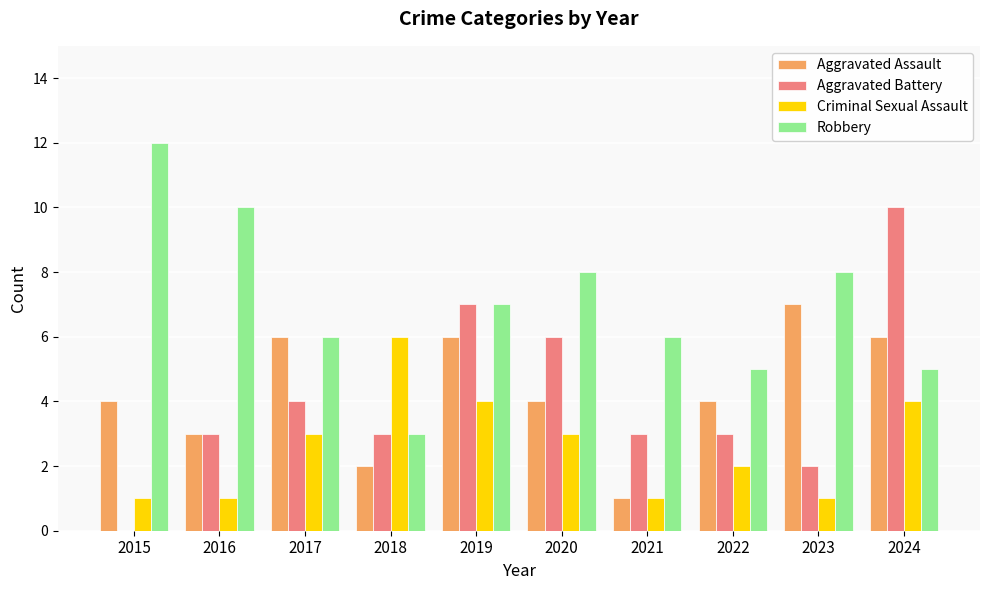

Reading left to right, transcribe all the data shown in this chart.

Aggravated Assault: 2015=4	2016=3	2017=6	2018=2	2019=6	2020=4	2021=1	2022=4	2023=7	2024=6
Aggravated Battery: 2015=0	2016=3	2017=4	2018=3	2019=7	2020=6	2021=3	2022=3	2023=2	2024=10
Criminal Sexual Assault: 2015=1	2016=1	2017=3	2018=6	2019=4	2020=3	2021=1	2022=2	2023=1	2024=4
Robbery: 2015=12	2016=10	2017=6	2018=3	2019=7	2020=8	2021=6	2022=5	2023=8	2024=5